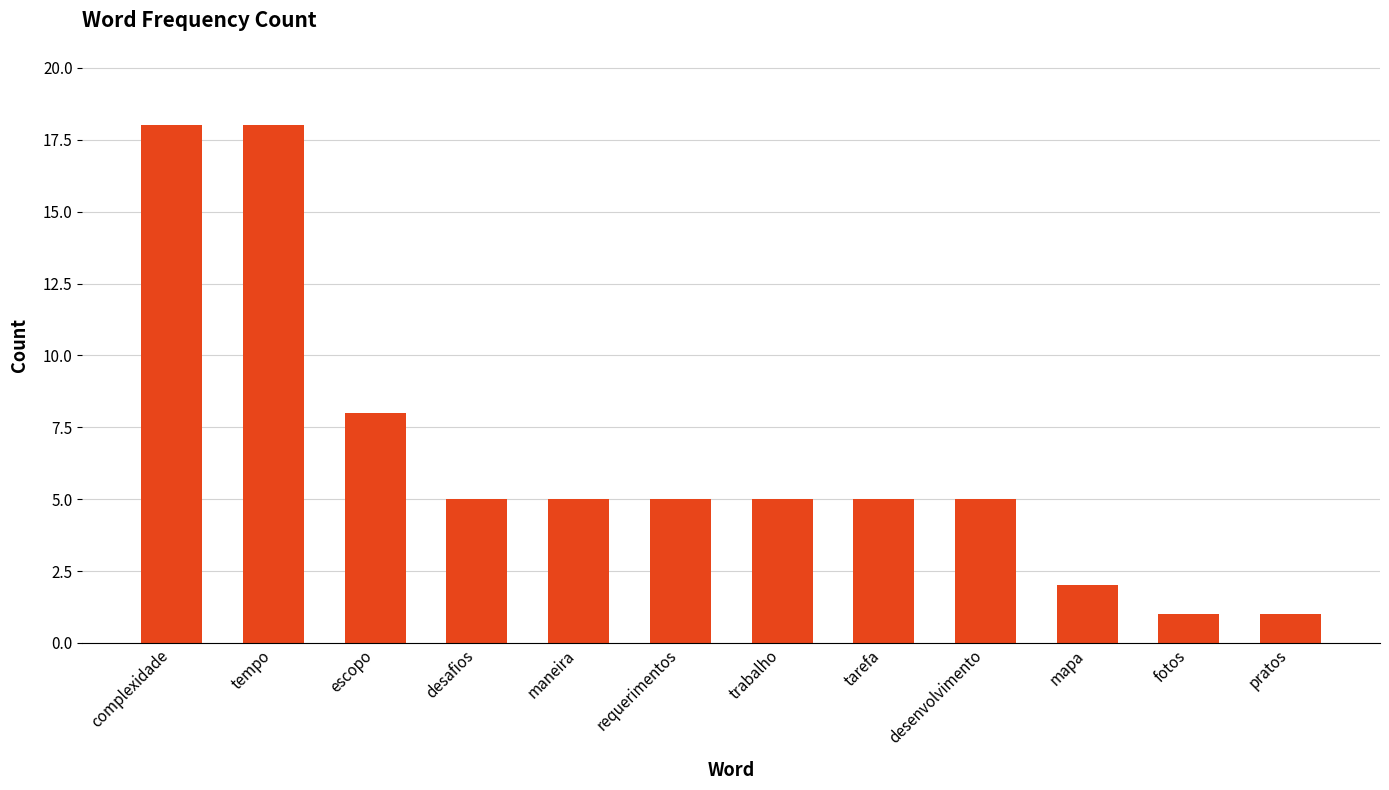

What is the difference between the maximum and minimum values?

17